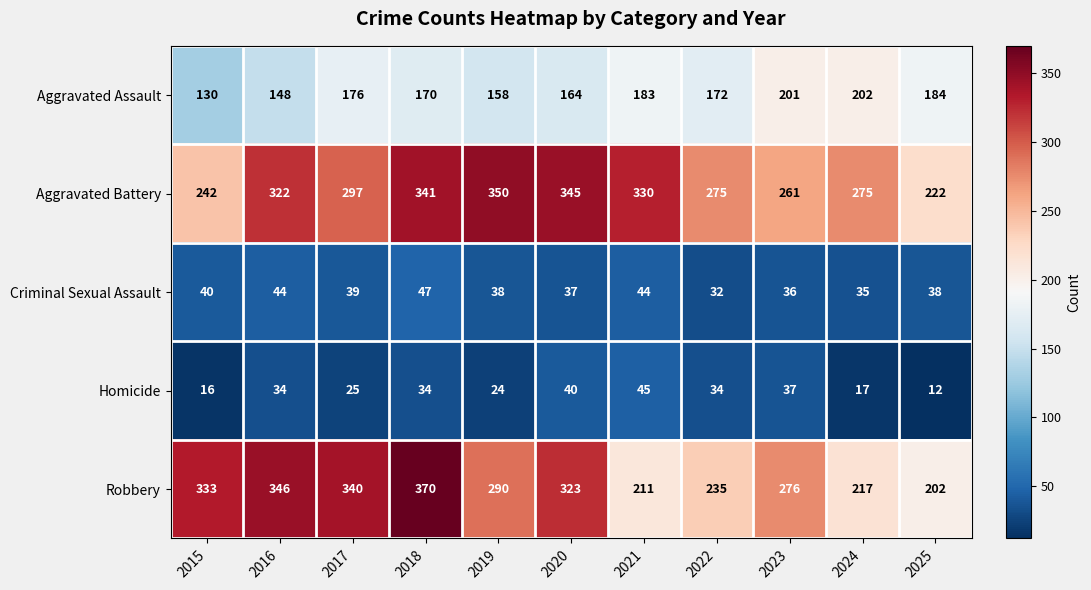

The value of Robbery at 2015 is 217. True or false?

False